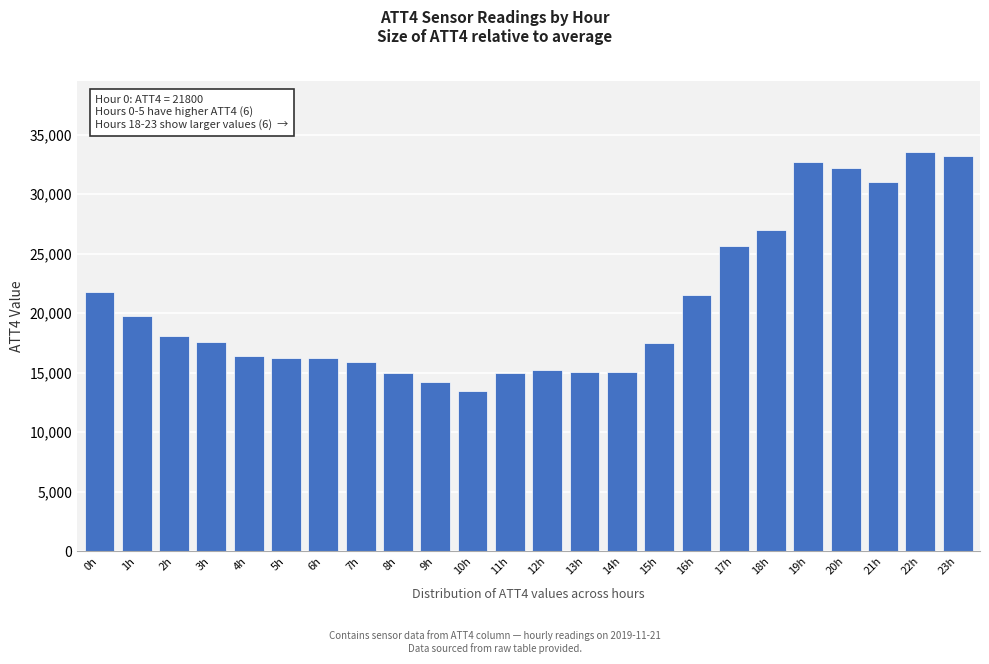

What is the ratio of the value at 17h to the value at 4h?

1.6